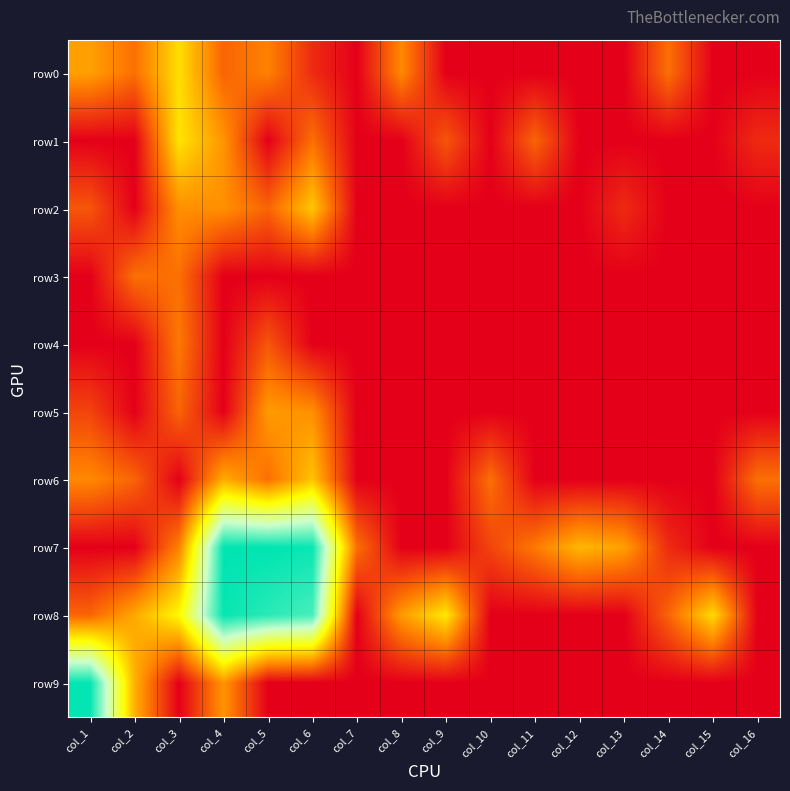

What is the spread (max minus min) of values at col_16?

1.8